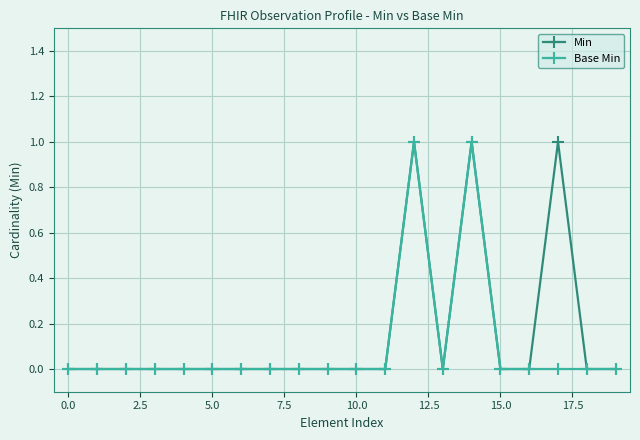

Which label corresponds to the largest value in the chart?

12